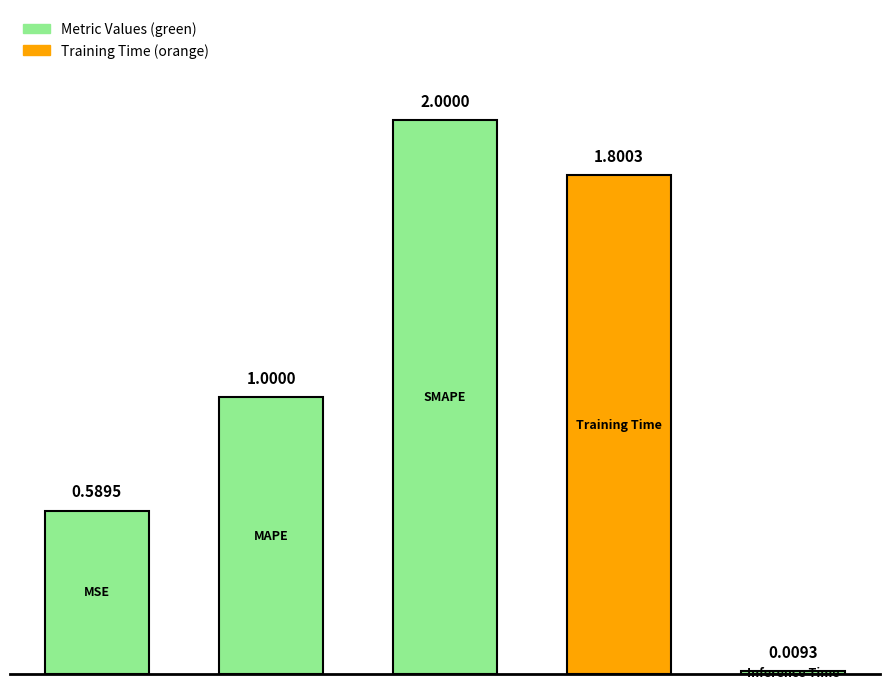

What is the difference between the second highest and minimum values?

1.8